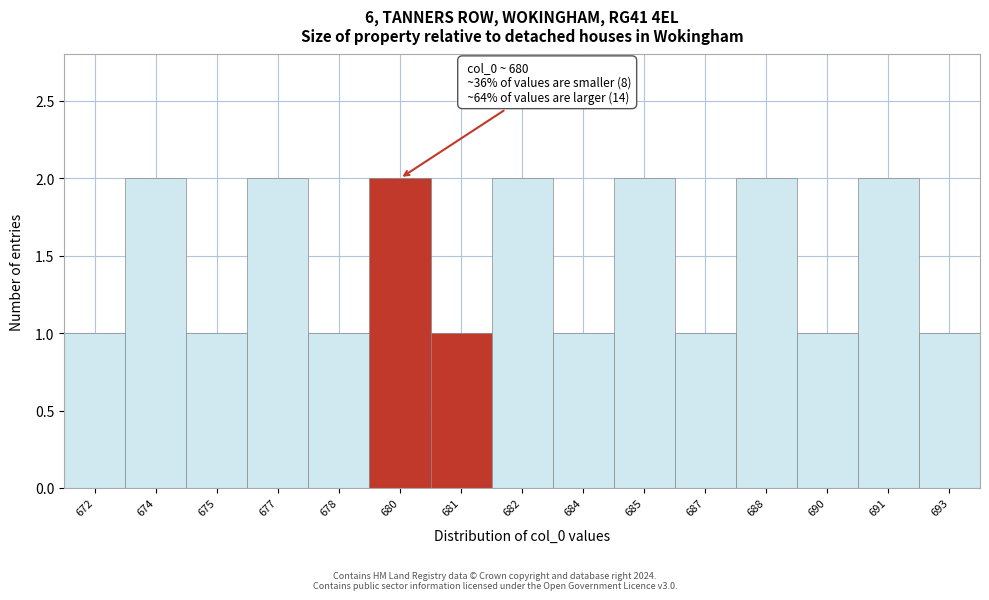

Reading left to right, extract all data points from this chart.

1	2	1	2	1	2	1	2	1	2	1	2	1	2	1